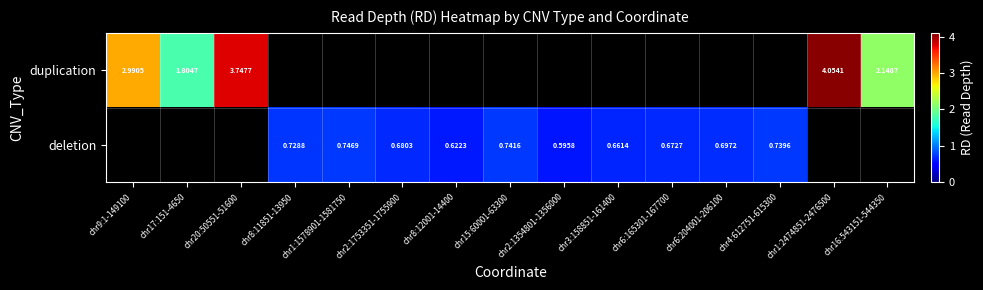

True or false: deletion has a value of 0.3 at chr6:165301-167700.

False